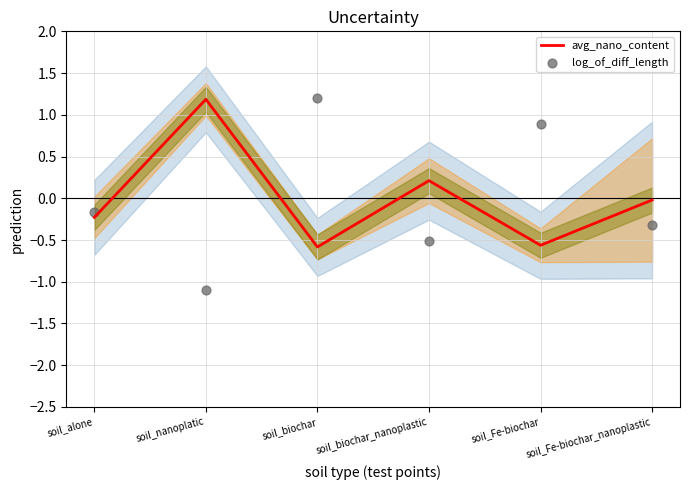

What is the total value across all series at soil_Fe-biochar?

0.3